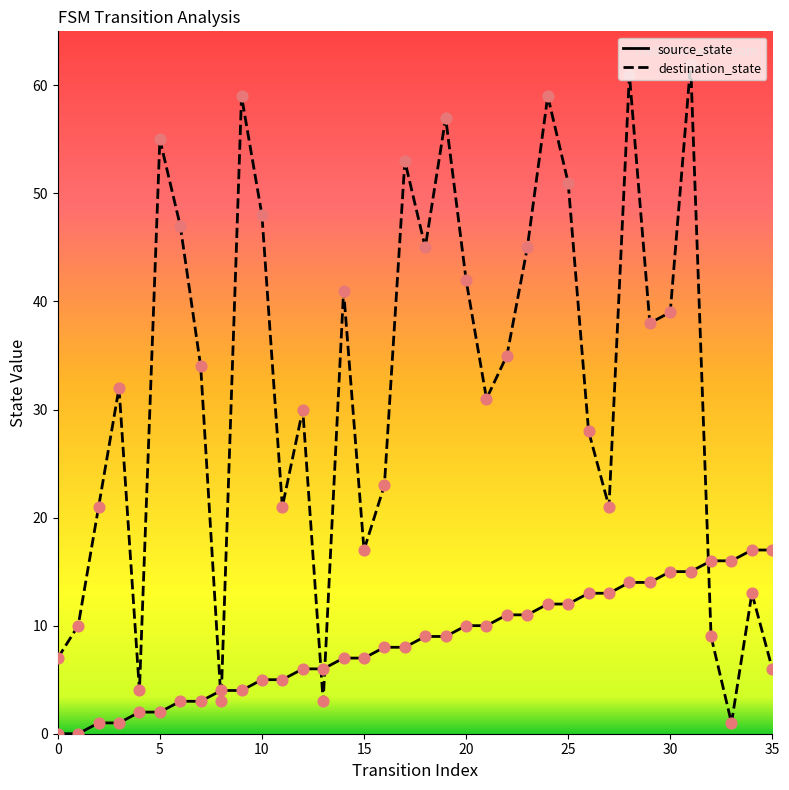

Which series has the widest spread of values?

destination_state